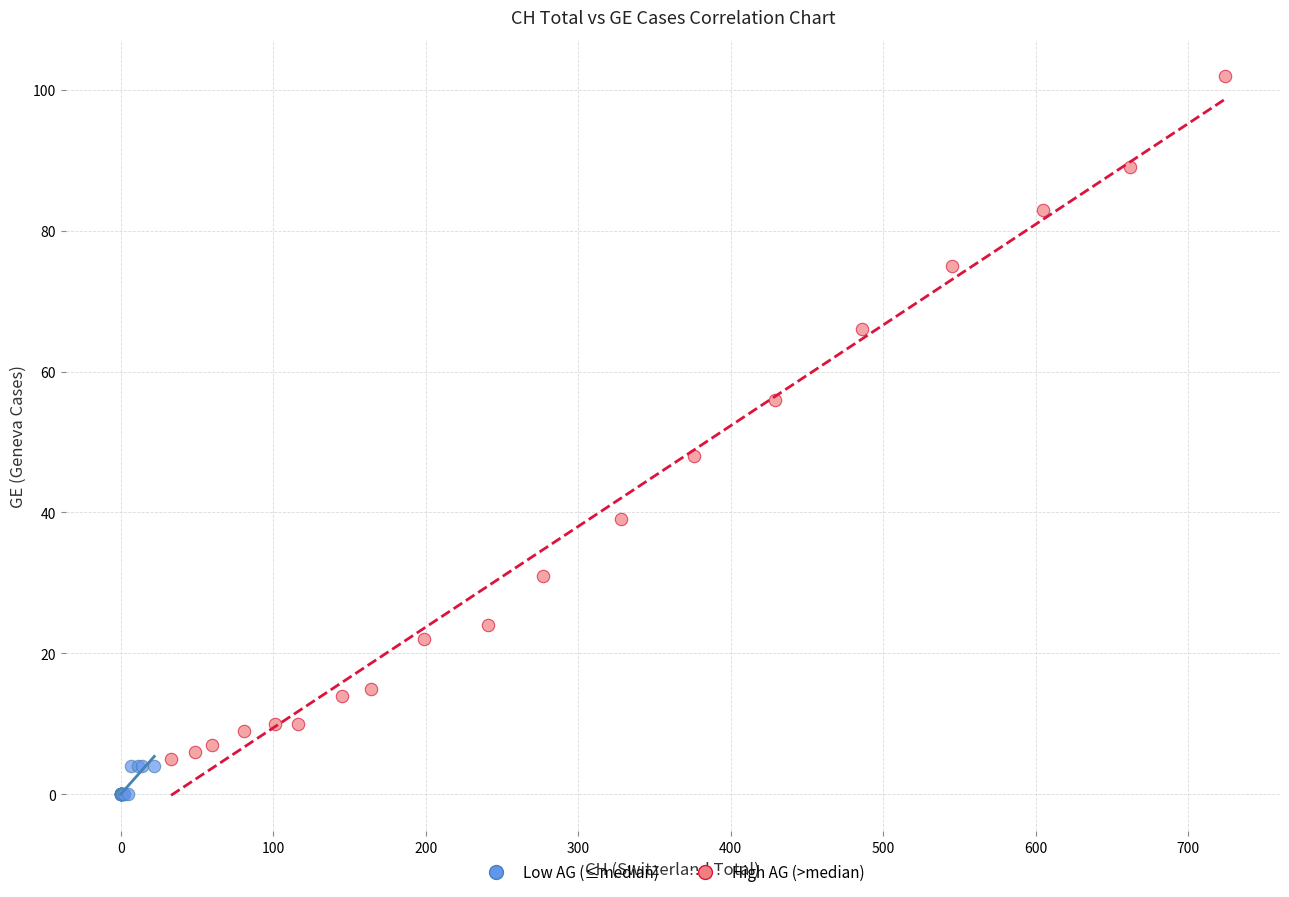

Which series reaches the maximum Y coordinate?

High AG (>median)